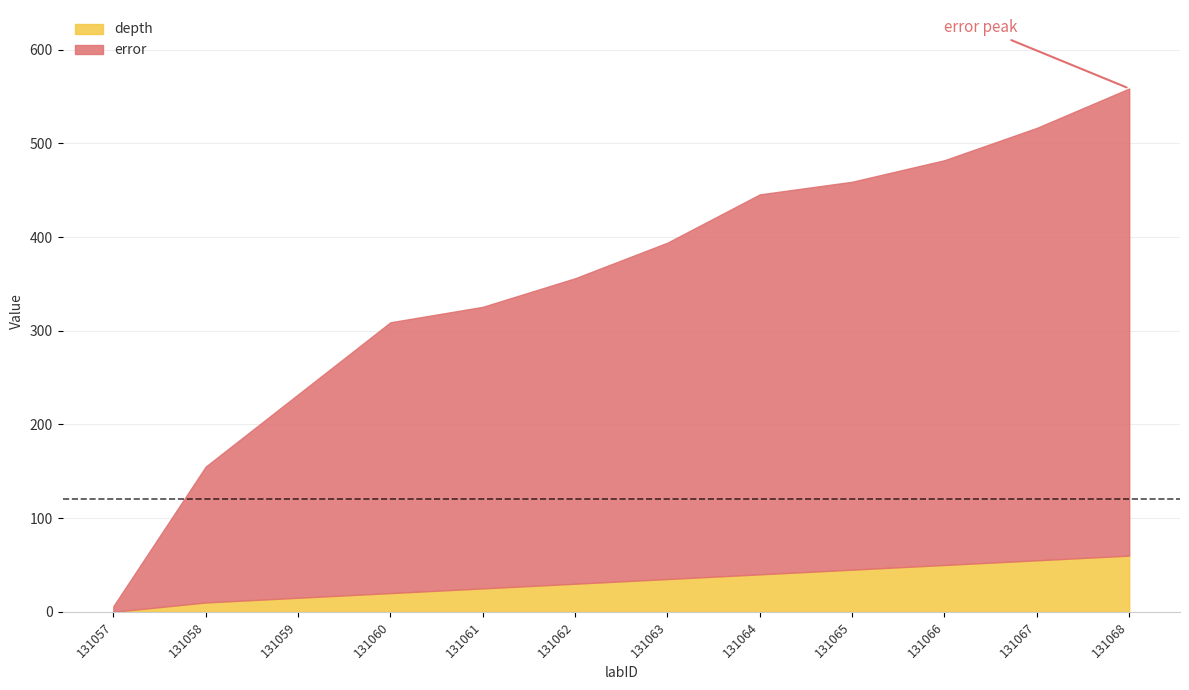

What is the total value across all series at 131057?

6.0